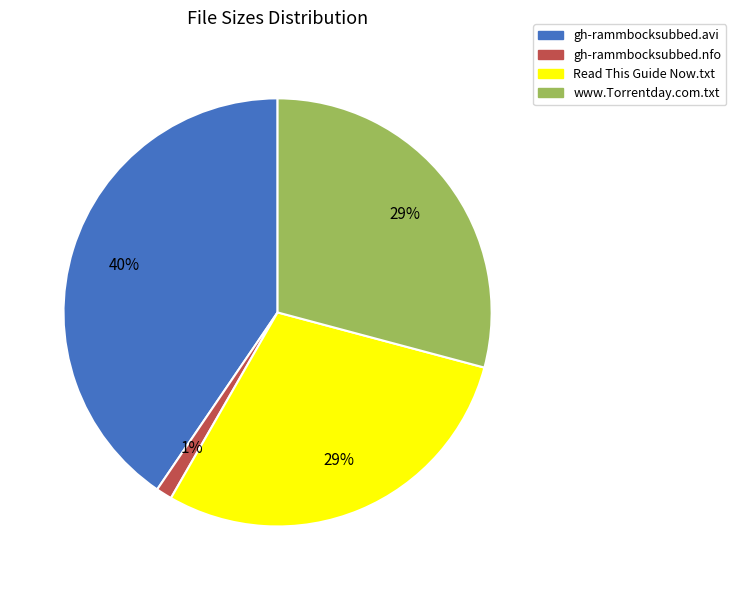

Between Read This Guide Now.txt and gh-rammbocksubbed.nfo, which is larger?

Read This Guide Now.txt